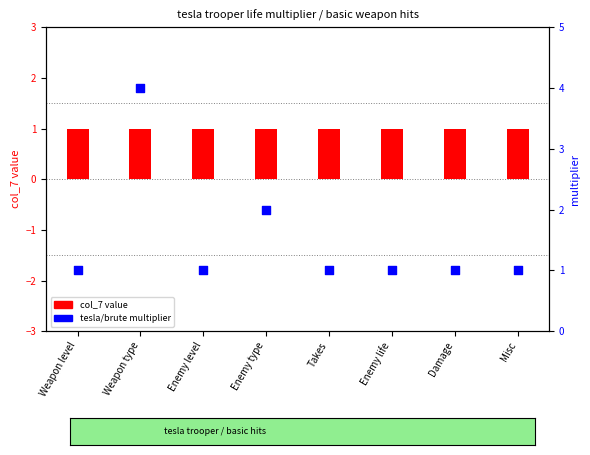

What is the total value across all series at Weapon level?

2